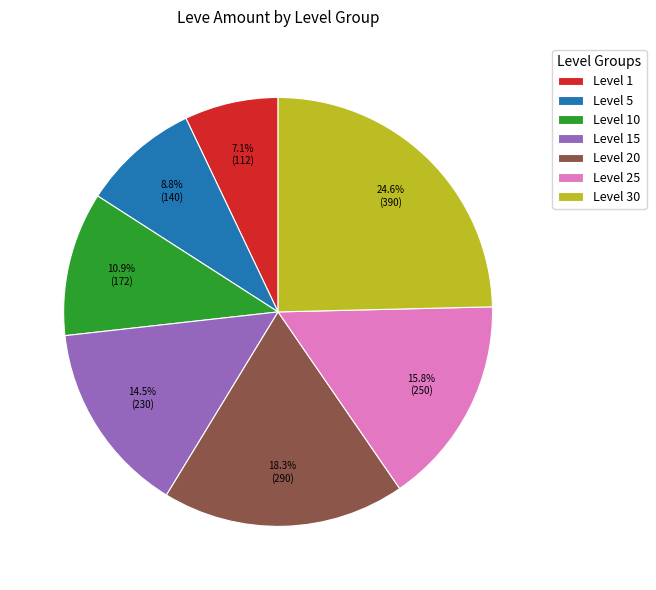

Combined, what portion of the pie is Level 20 and Level 15?

32.8%